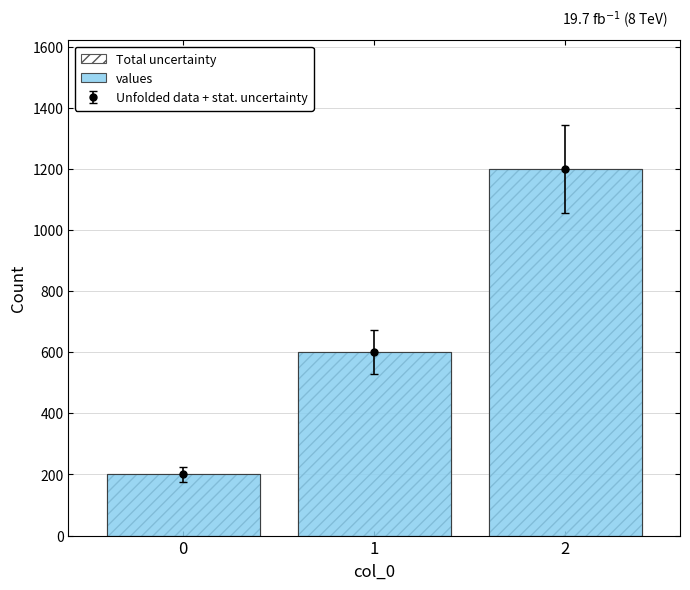

Is the value of Total uncertainty at 2 greater than the value of values at 2?

No